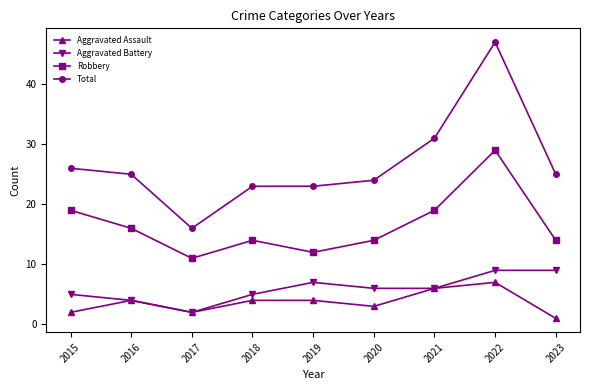

What is the total value across all series at 2017?

31